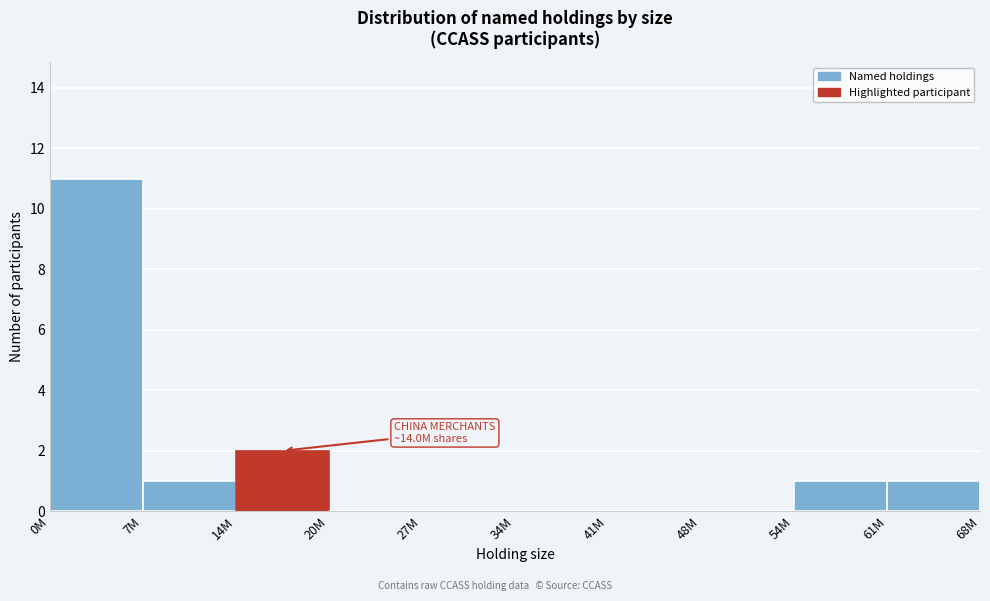

Reading left to right, extract all data points from this chart.

0M=11	7M=1	14M=2	20M=0	27M=0	34M=0	41M=0	48M=0	54M=1	61M=1